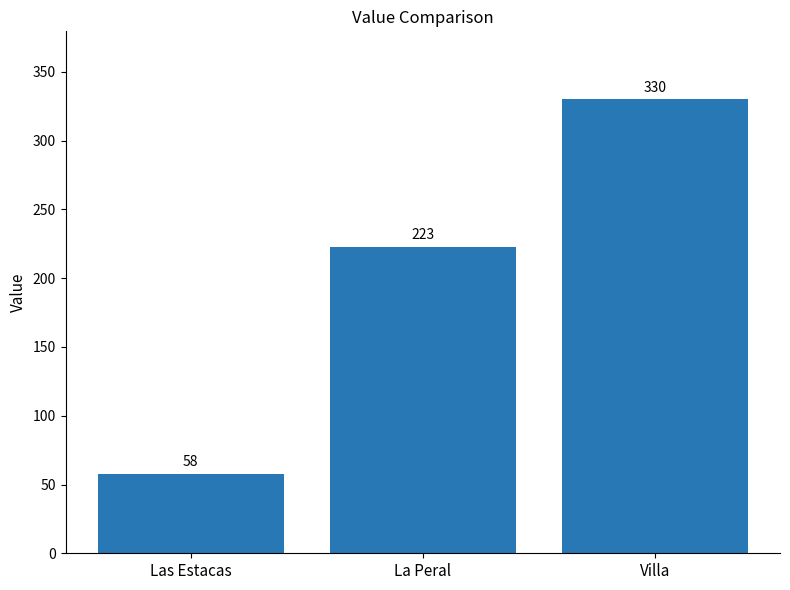

Reading right to left, transcribe all the data shown in this chart.

Villa=330	La Peral=223	Las Estacas=58